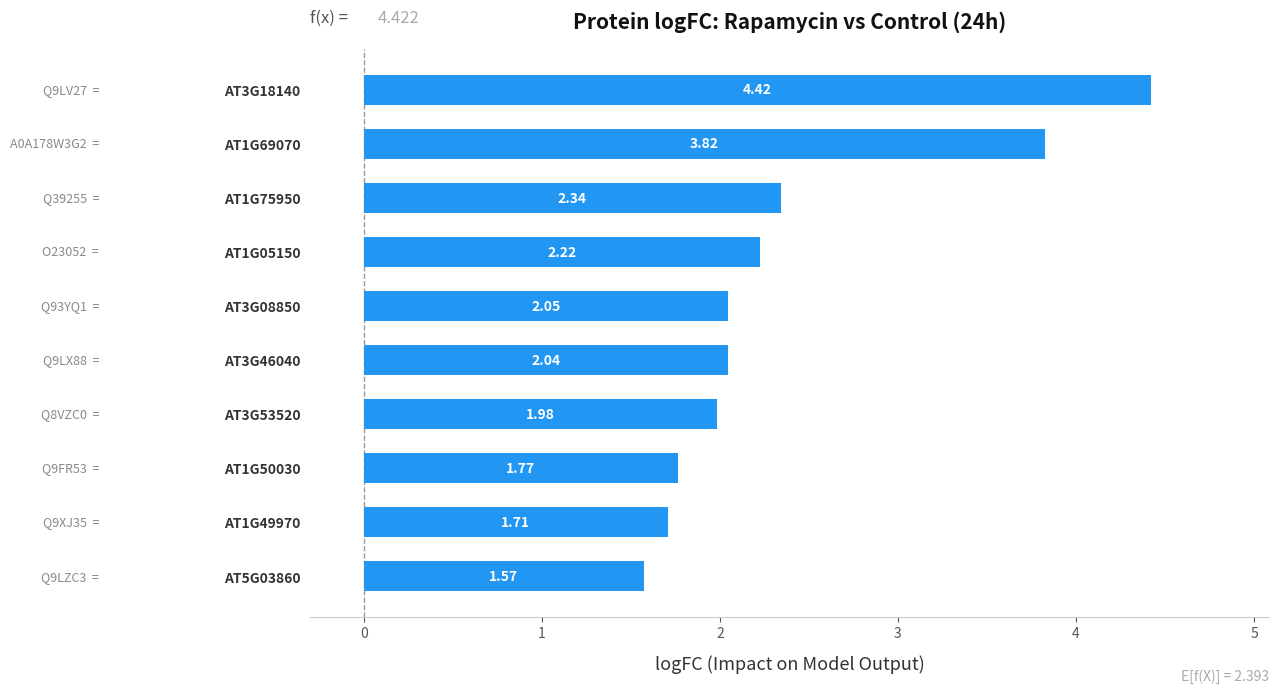

Rank the categories by value from highest to lowest.

AT3G18140, AT1G69070, AT1G75950, AT1G05150, AT3G08850, AT3G46040, AT3G53520, AT1G50030, AT1G49970, AT5G03860